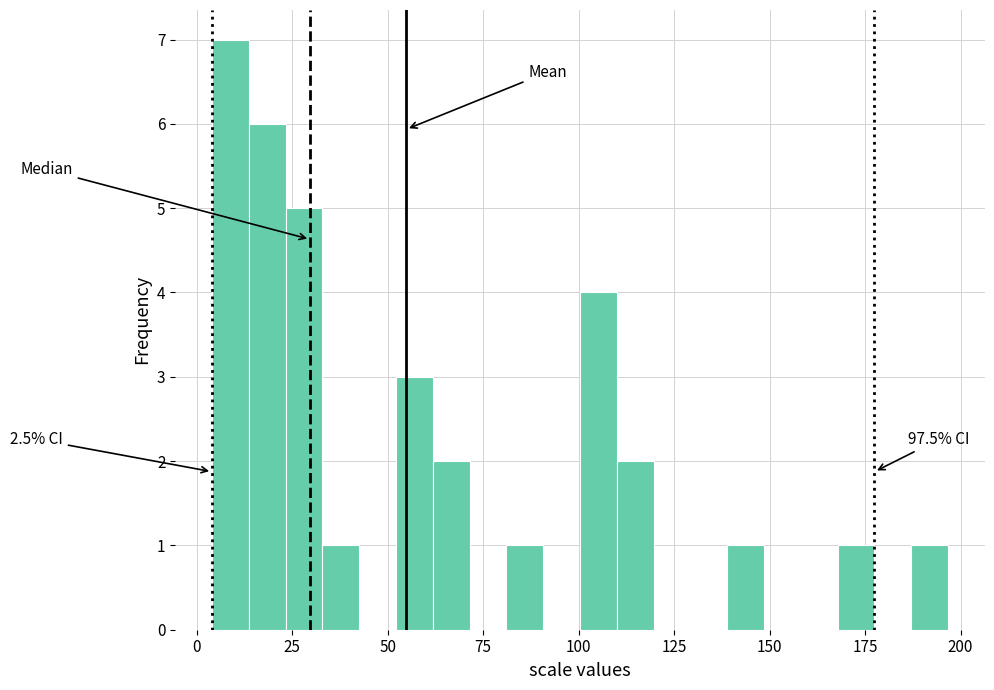

Around what value on the x-axis is the tallest bar? Give the approximate position of its centre, as read against the axis.

10